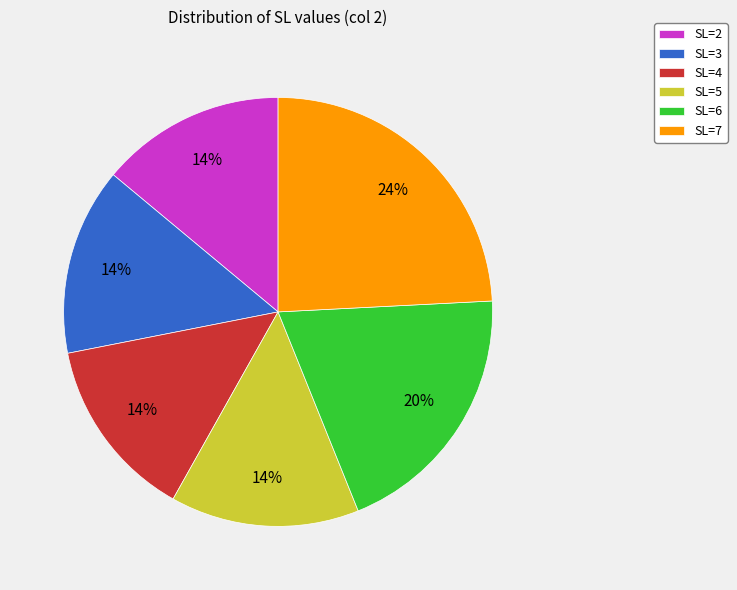

Does SL=4 account for over 50% of the chart?

No